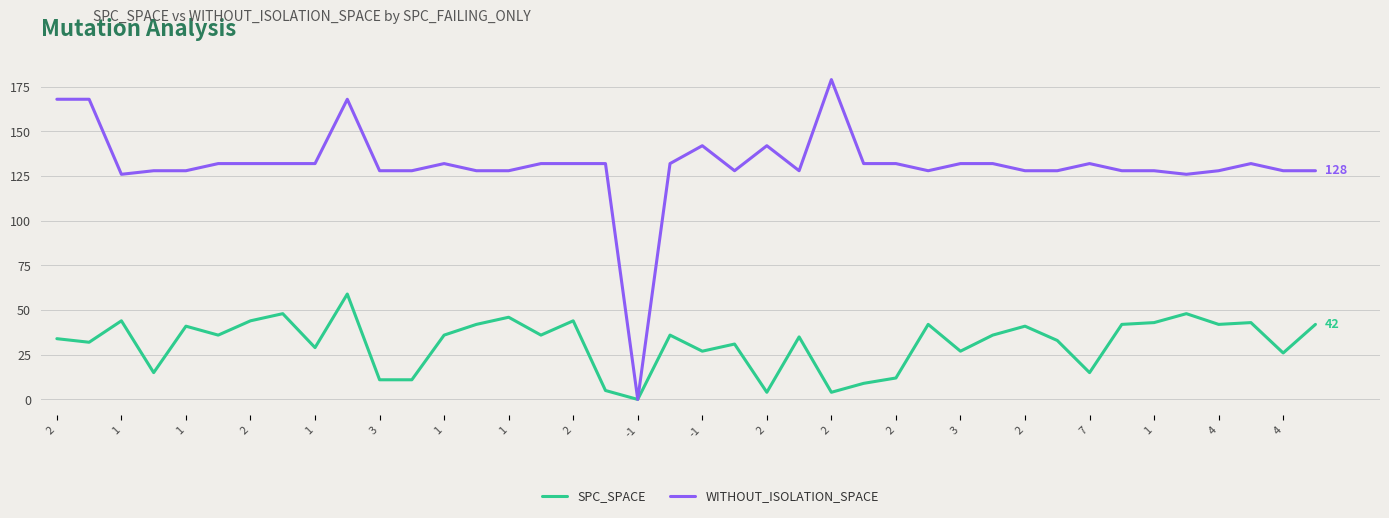

List the series in order of their peak value, lowest first.

SPC_SPACE, WITHOUT_ISOLATION_SPACE